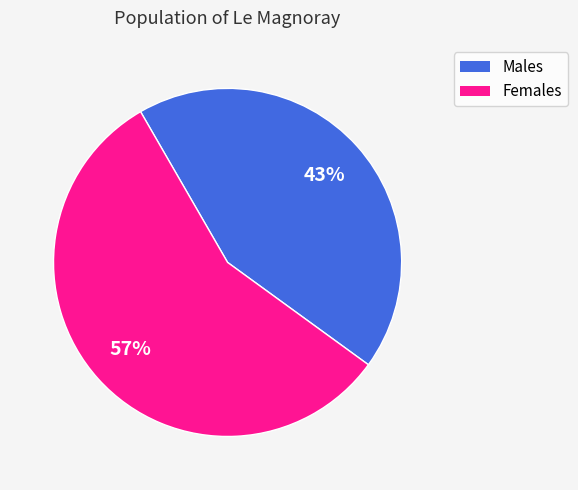

Is there a majority slice in this chart?

Yes